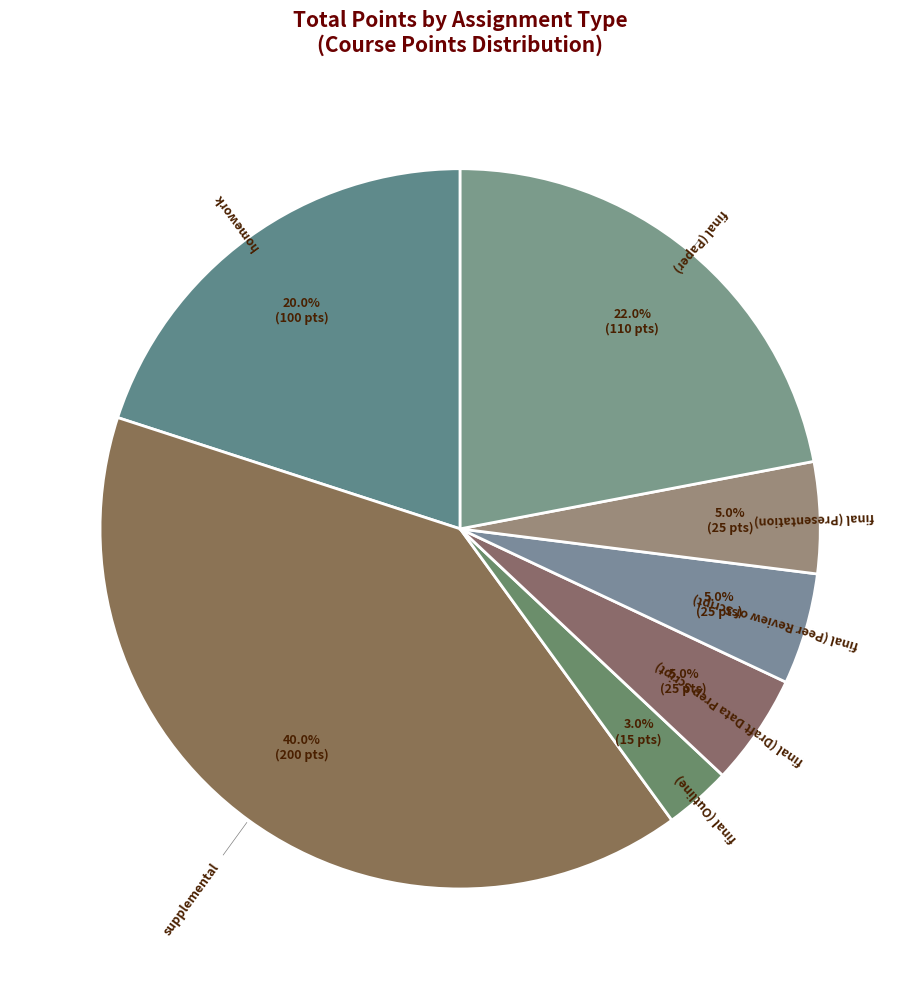

True or false: final (Outline) accounts for 3% of the total.

True